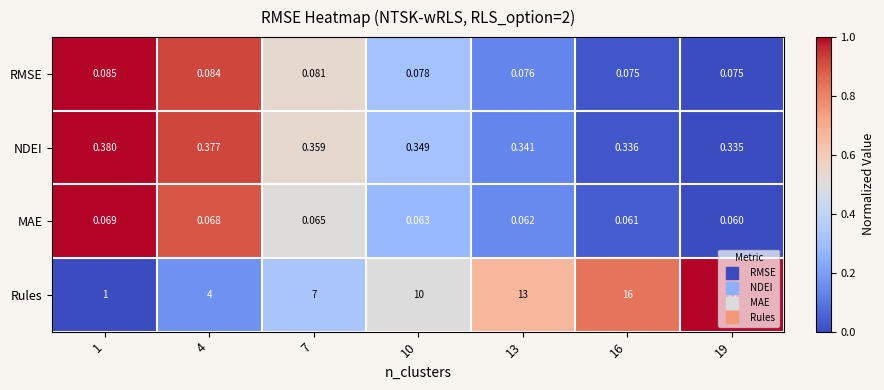

At which category is the sum across all series the highest?

19